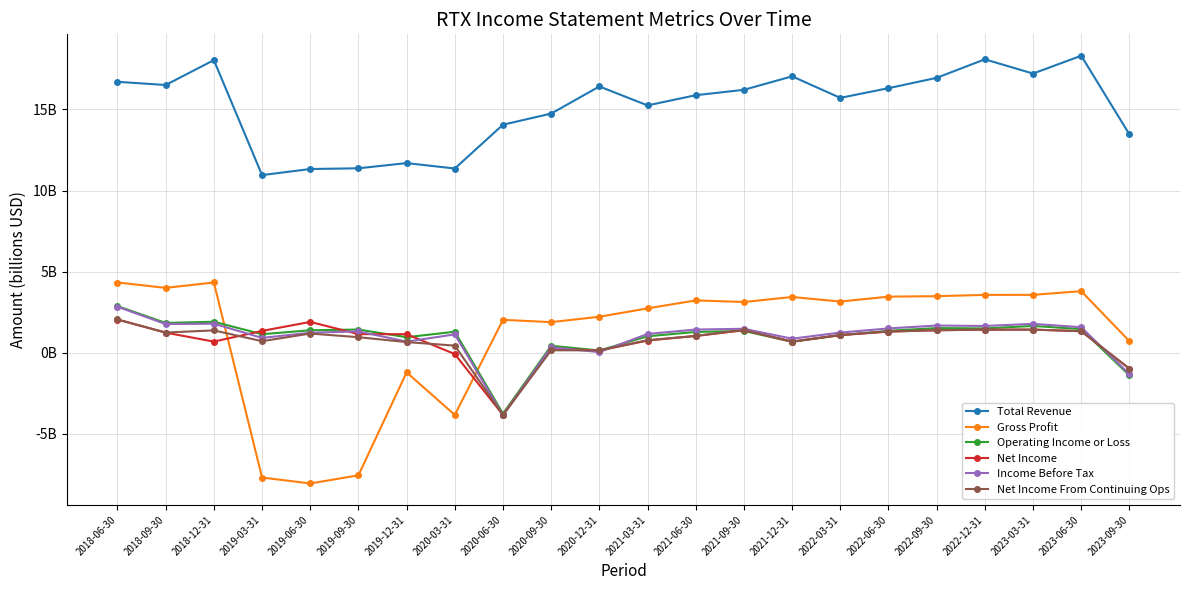

Does the chart have visible grid lines?

Yes